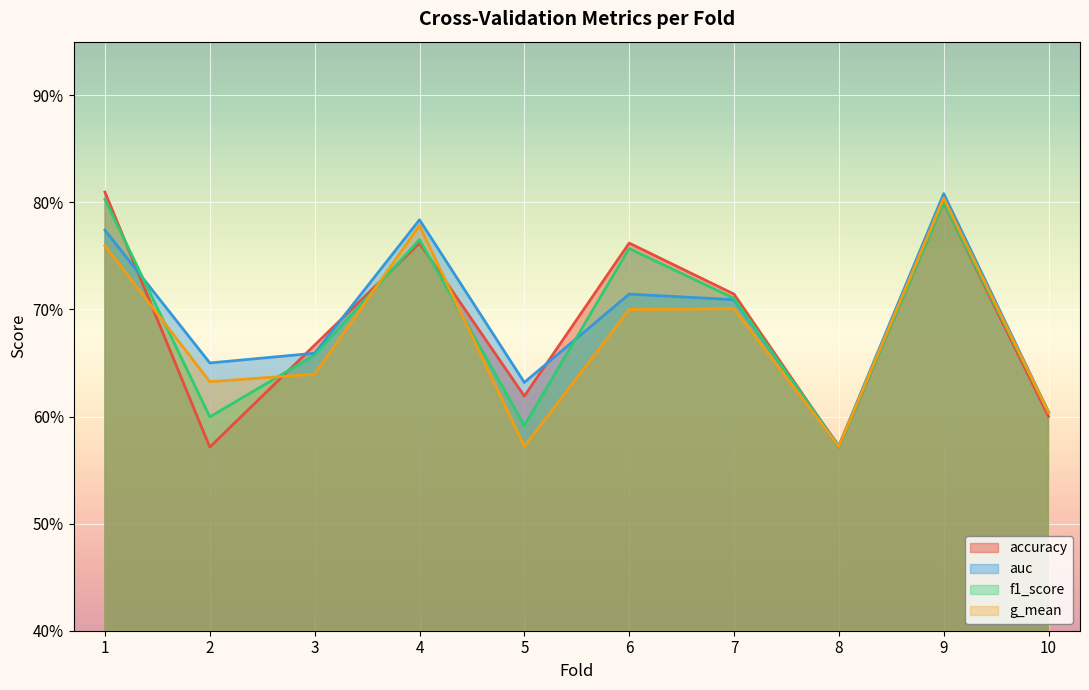

The value of g_mean at 5 is 0.6. True or false?

True